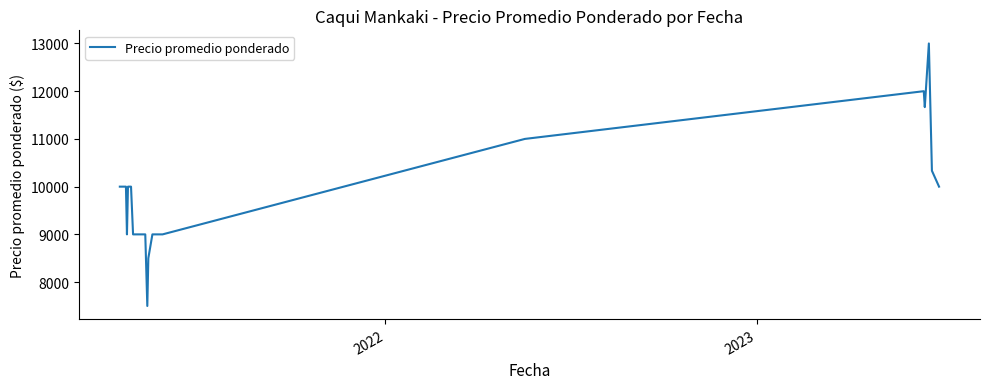

What is the minimum value shown in the chart?

7500.0